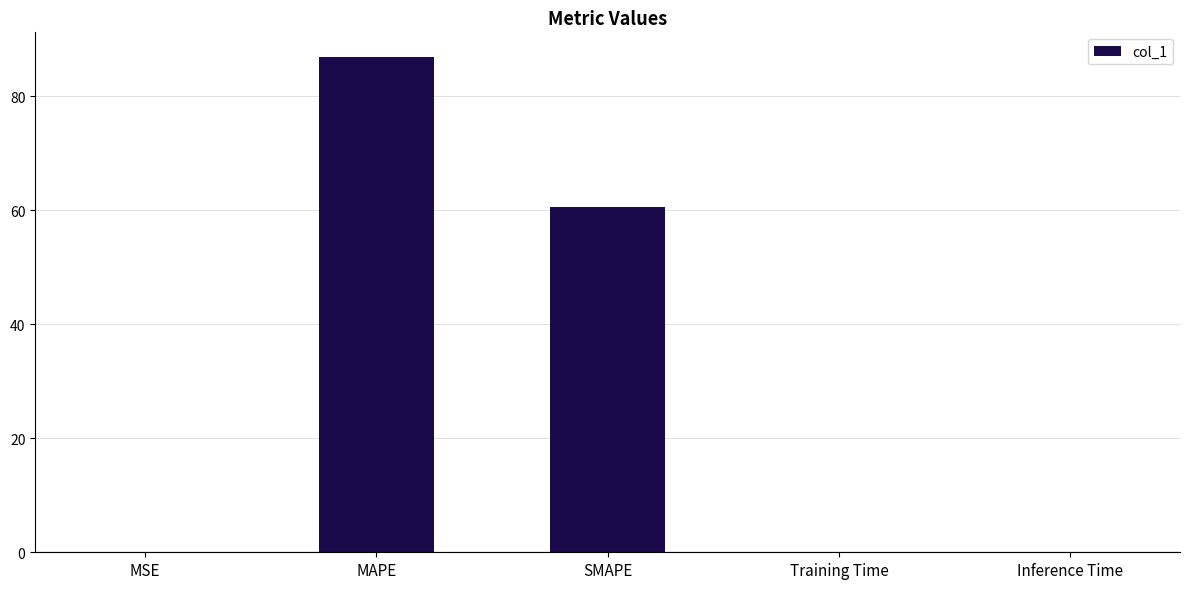

What is the sum of all values?

147.5